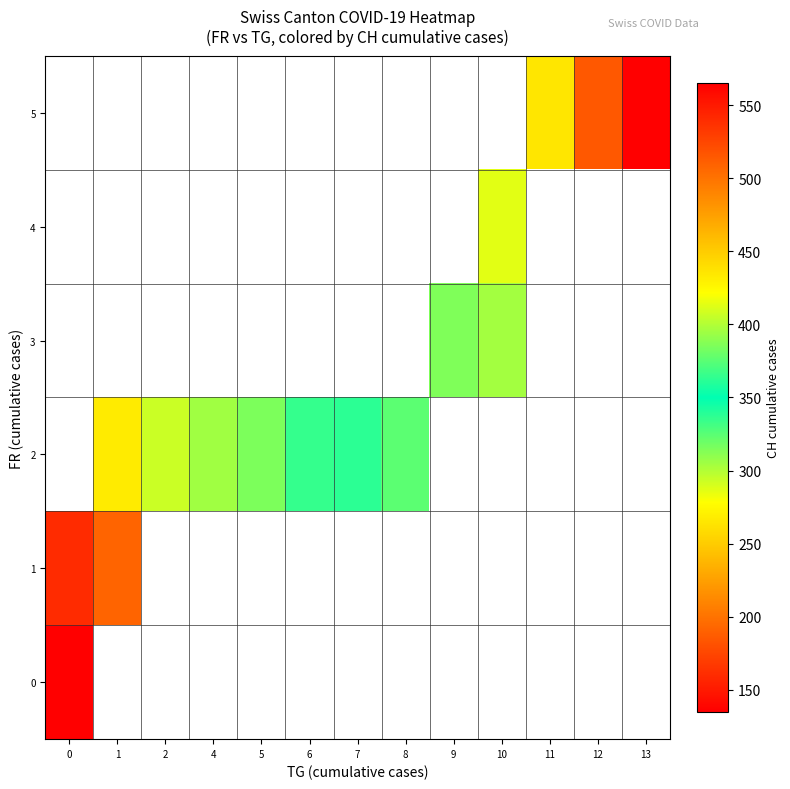

How many categories are shown in the chart?

13